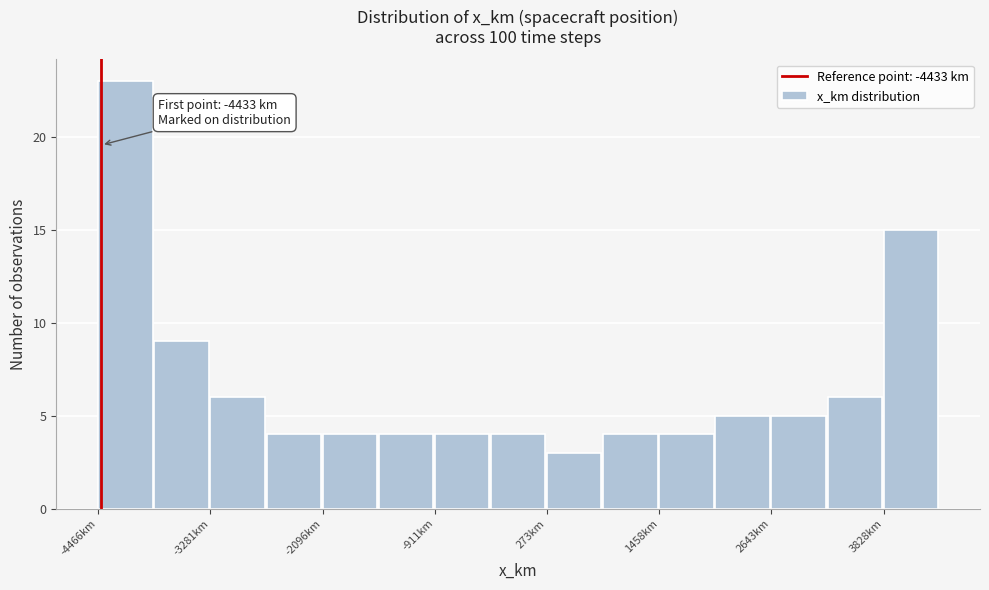

Read against the x-axis, roughly where is the centre of the tallest bar?

-4200